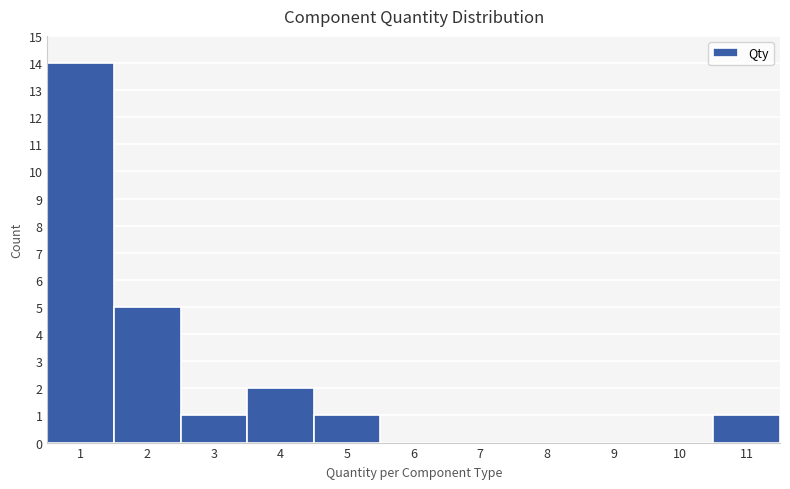

Reading left to right, transcribe all the data shown in this chart.

1=14	2=5	3=1	4=2	5=1	6=0	7=0	8=0	9=0	10=0	11=1